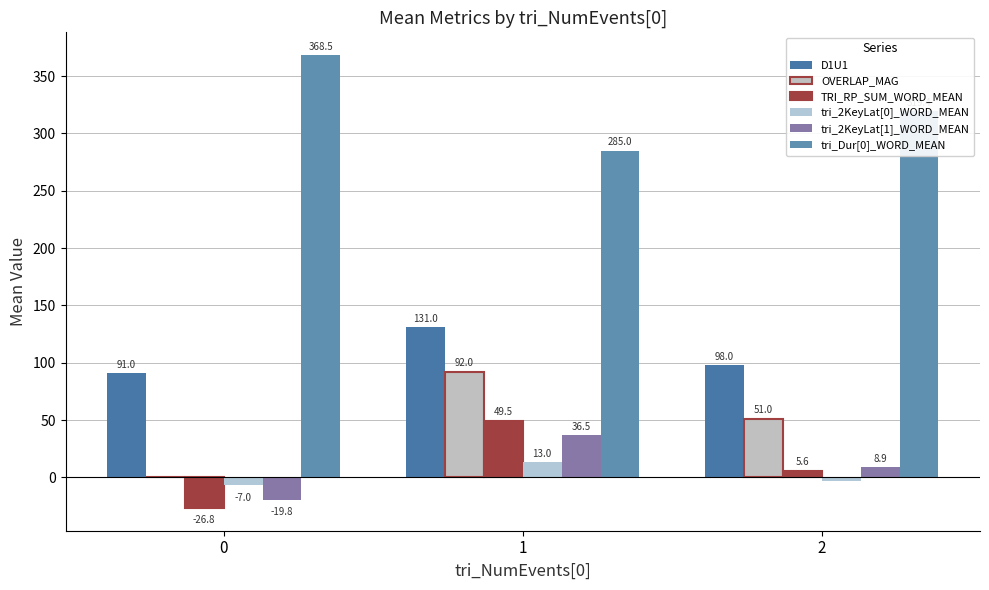

Does the chart contain stacked bars?

No